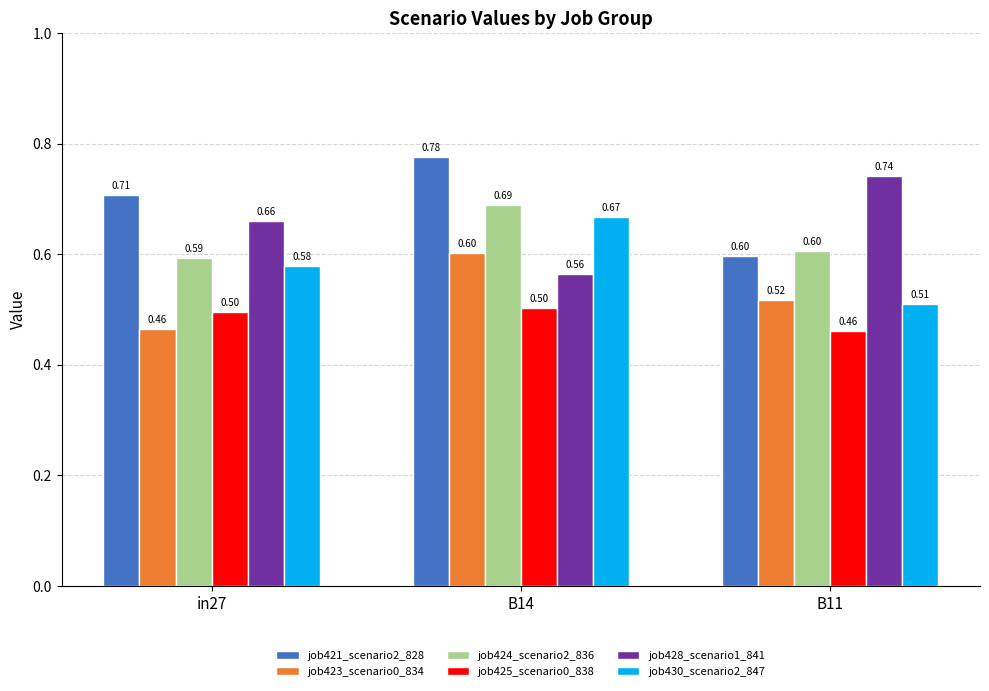

What is the sum of all job428_scenario1_841 values?

2.0